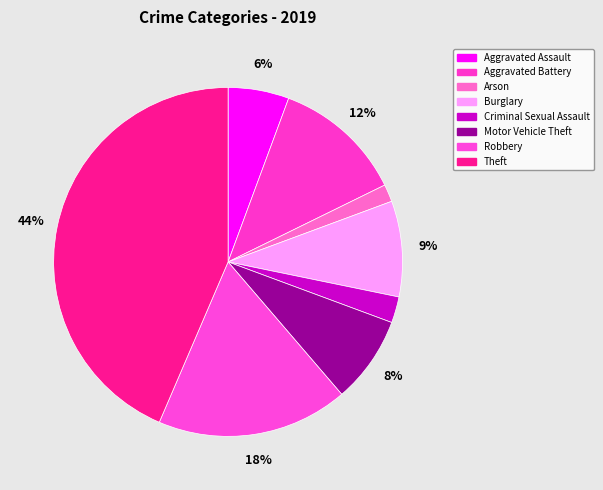

How many segments does this pie chart have?

8